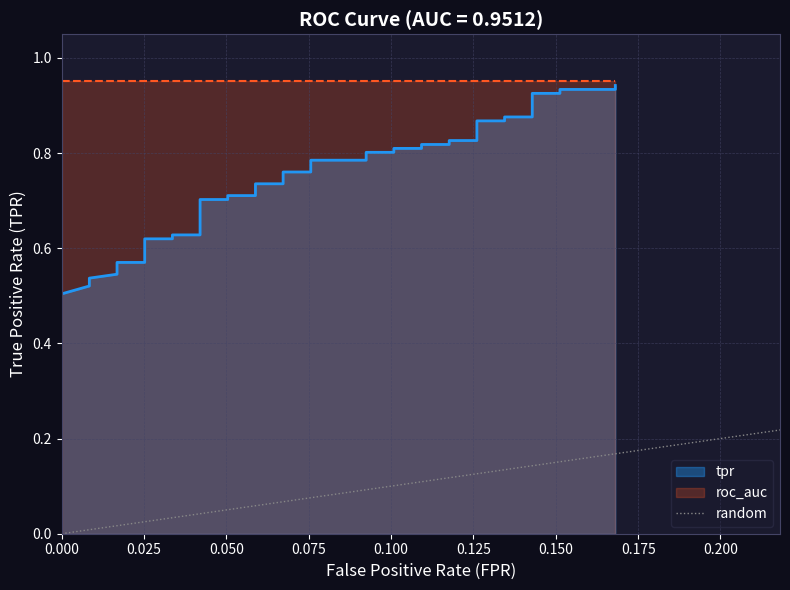

How many values are below 1?

1